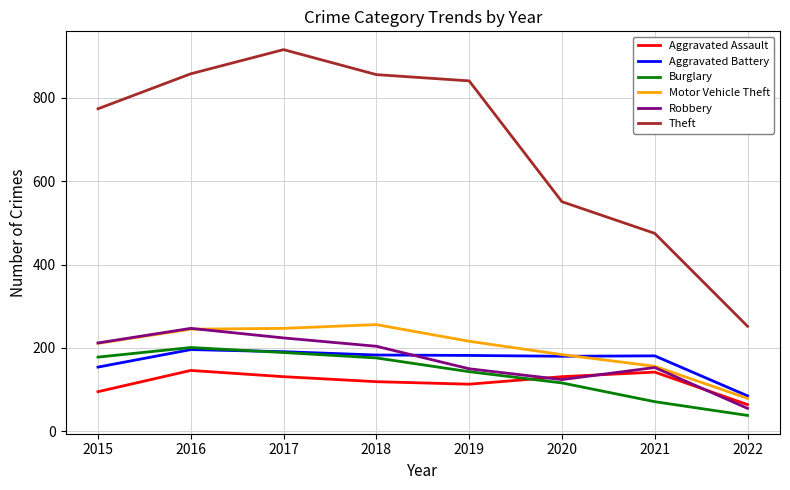

How many times do Aggravated Battery and Robbery cross each other?

1